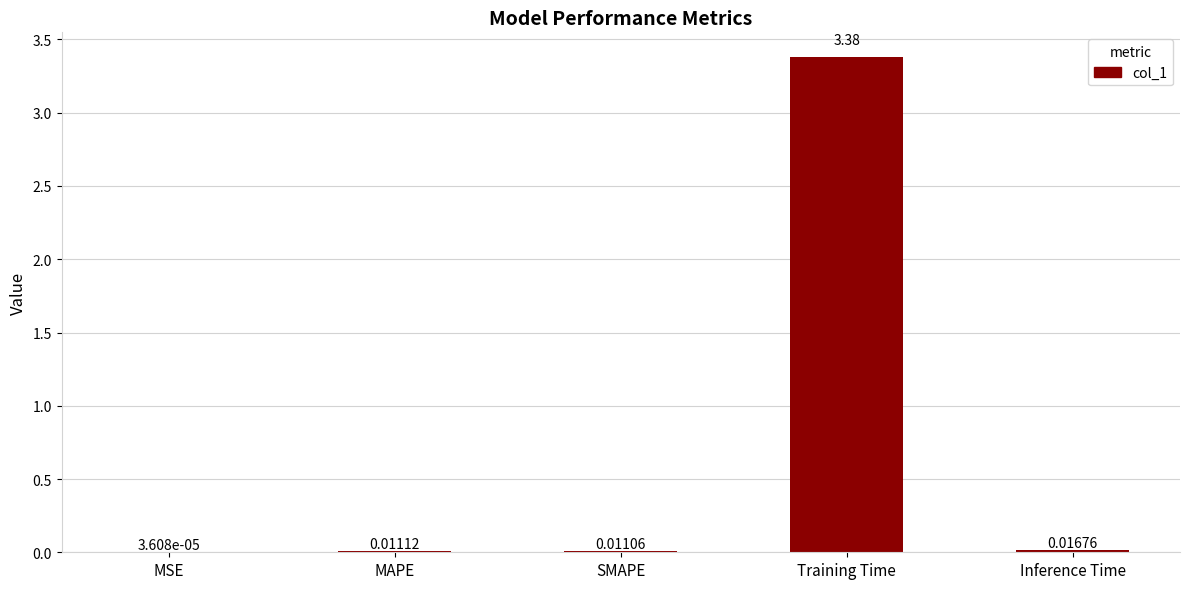

Between MSE and SMAPE, which is larger?

SMAPE